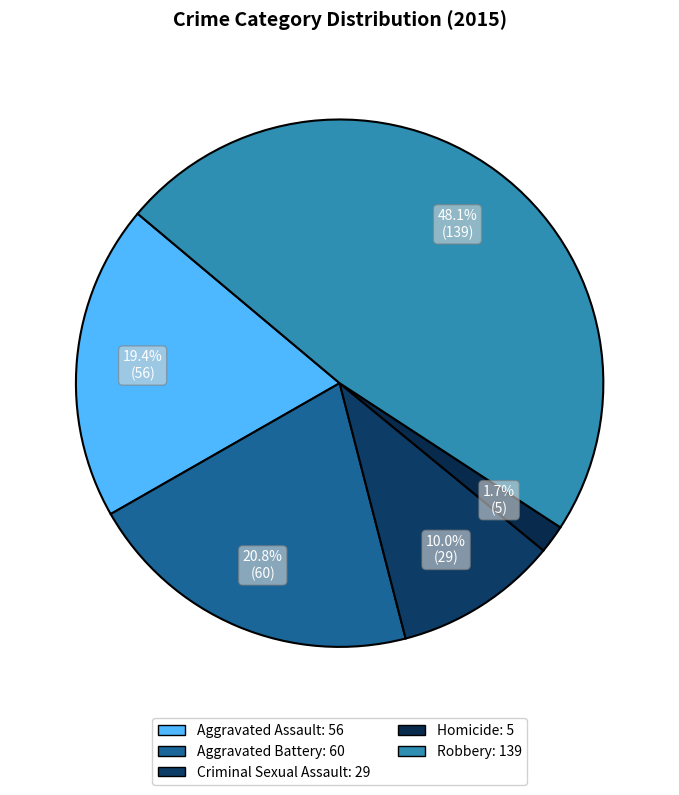

Count the number of slices in the pie.

5